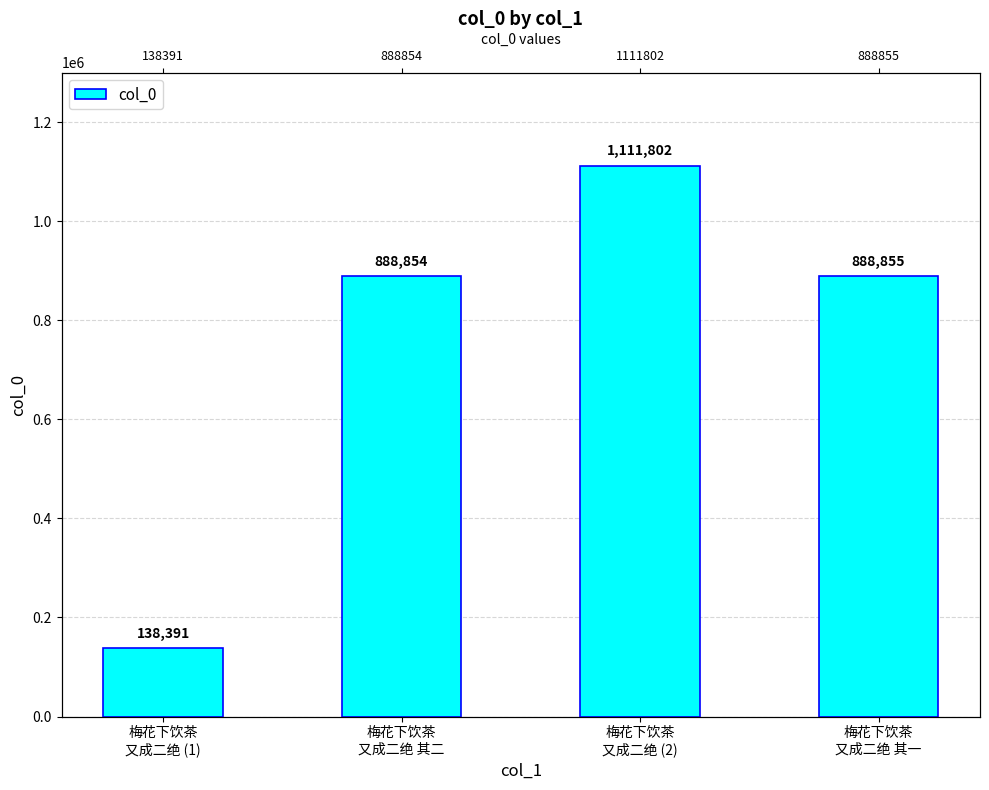

Reading right to left, list all the values displayed in this chart.

梅花下饮茶
又成二绝 其一=888855	梅花下饮茶
又成二绝 (2)=1111802	梅花下饮茶
又成二绝 其二=888854	梅花下饮茶
又成二绝 (1)=138391